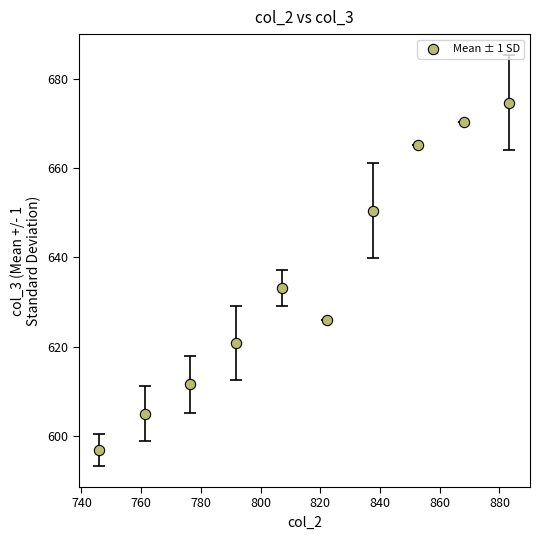

What Y value in the scatter plot is closest to 635?

633.1